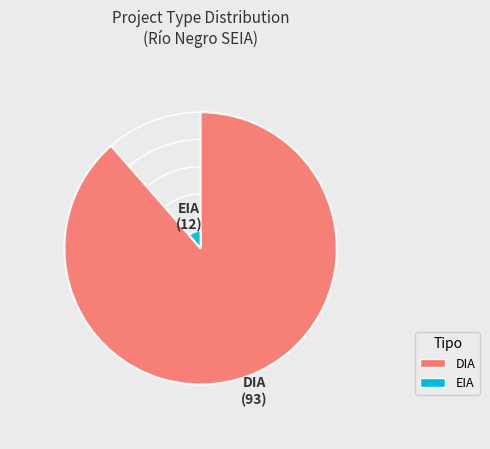

How many segments does this pie chart have?

2